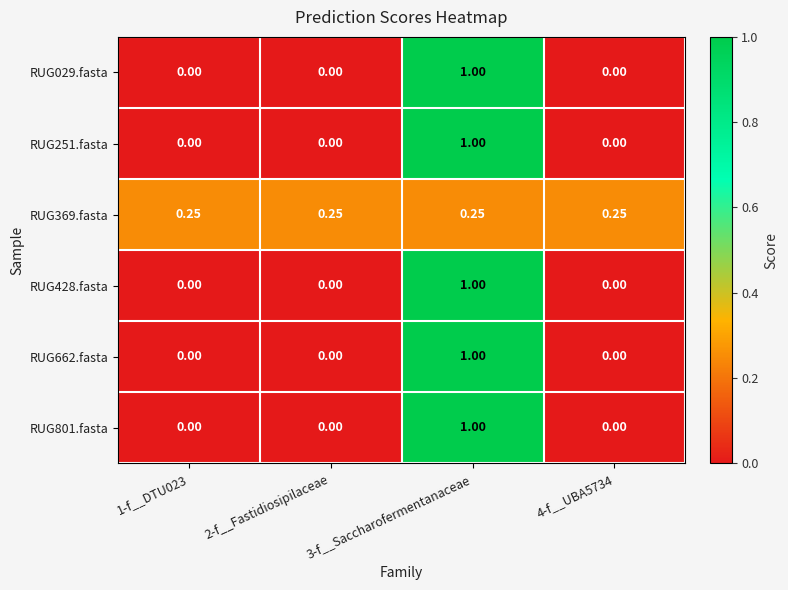

Reading right to left, transcribe all the data shown in this chart.

RUG029.fasta: 4-f__UBA5734=0.0	3-f__Saccharofermentanaceae=1.0	2-f__Fastidiosipilaceae=0.0	1-f__DTU023=0.0
RUG251.fasta: 4-f__UBA5734=0.0	3-f__Saccharofermentanaceae=1.0	2-f__Fastidiosipilaceae=0.0	1-f__DTU023=0.0
RUG369.fasta: 4-f__UBA5734=0.2	3-f__Saccharofermentanaceae=0.2	2-f__Fastidiosipilaceae=0.2	1-f__DTU023=0.2
RUG428.fasta: 4-f__UBA5734=0.0	3-f__Saccharofermentanaceae=1.0	2-f__Fastidiosipilaceae=0.0	1-f__DTU023=0.0
RUG662.fasta: 4-f__UBA5734=0.0	3-f__Saccharofermentanaceae=1.0	2-f__Fastidiosipilaceae=0.0	1-f__DTU023=0.0
RUG801.fasta: 4-f__UBA5734=0.0	3-f__Saccharofermentanaceae=1.0	2-f__Fastidiosipilaceae=0.0	1-f__DTU023=0.0